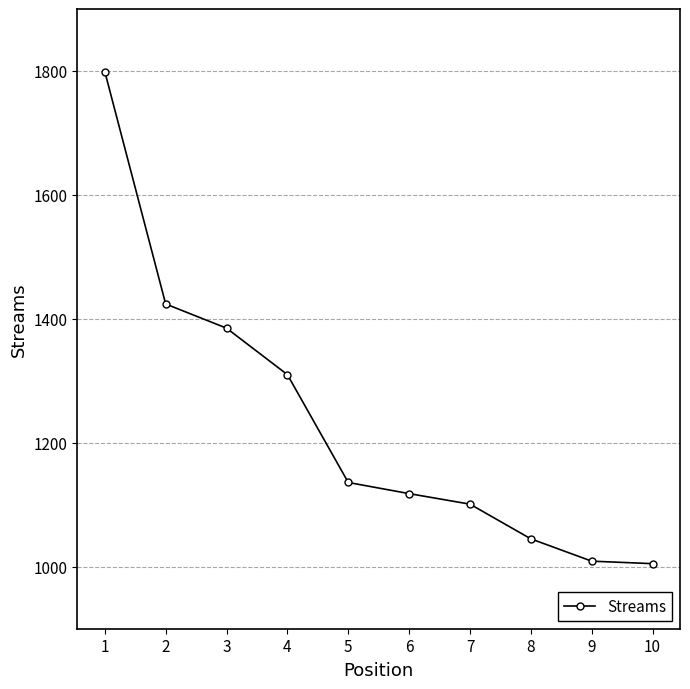

What is the ratio of the value at 1 to the value at 3?

1.3